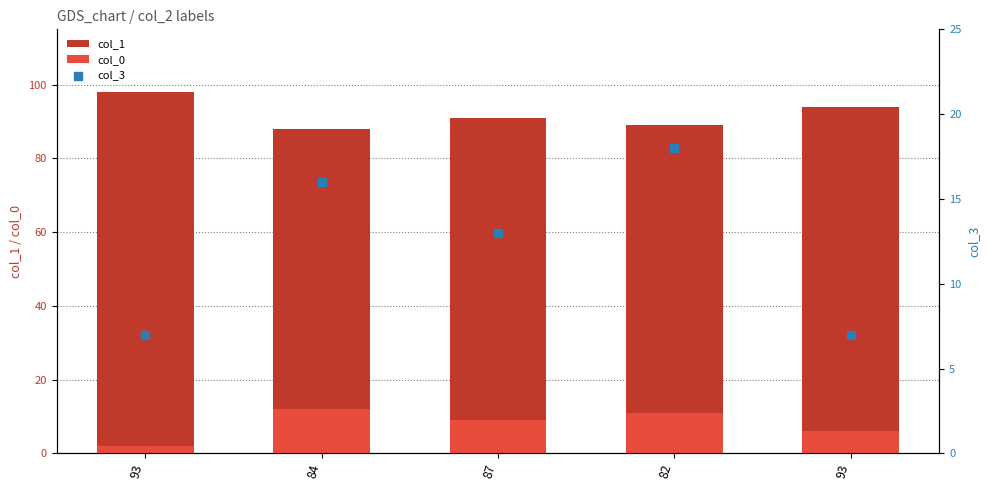

At which category is the sum across all series the highest?

82